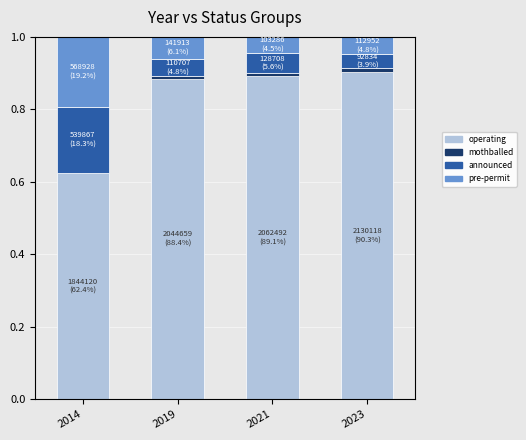

The operating series shows 0.5 at 2023. True or false?

False